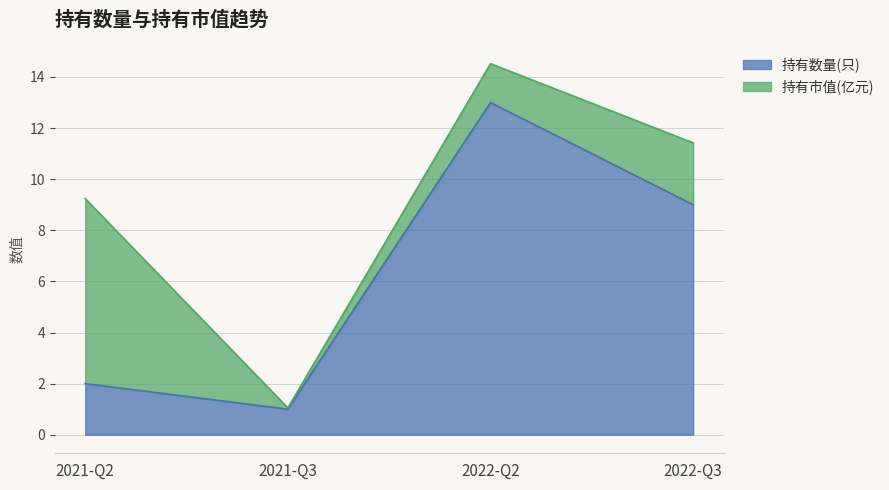

Reading right to left, extract all data points from this chart.

9	13	1	2